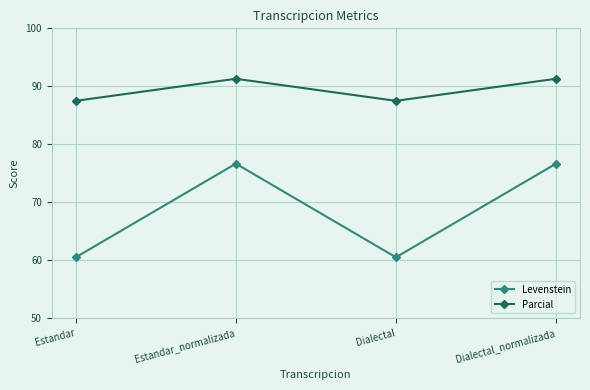

What is the minimum value shown in the chart?

60.5